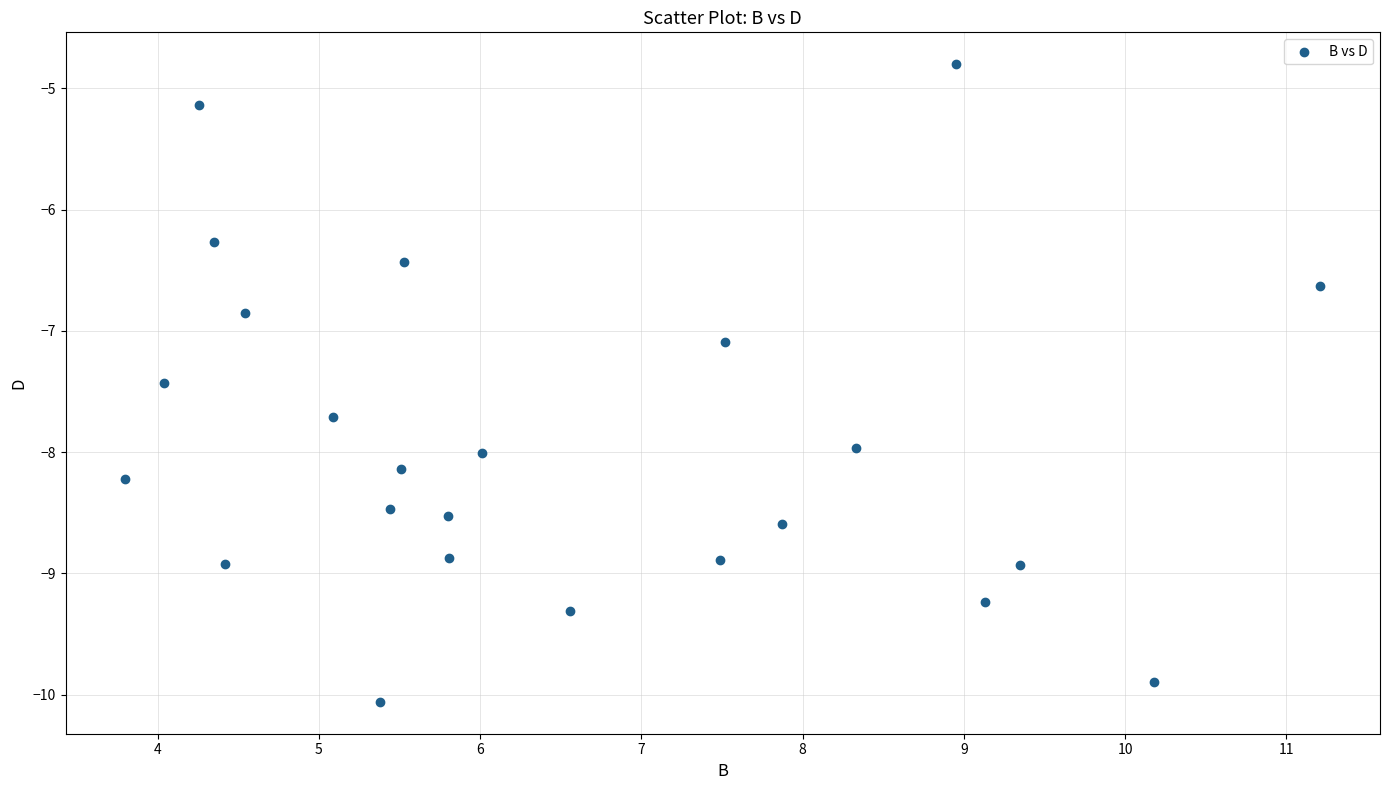

What is the range of Y values (max minus min)?

5.3